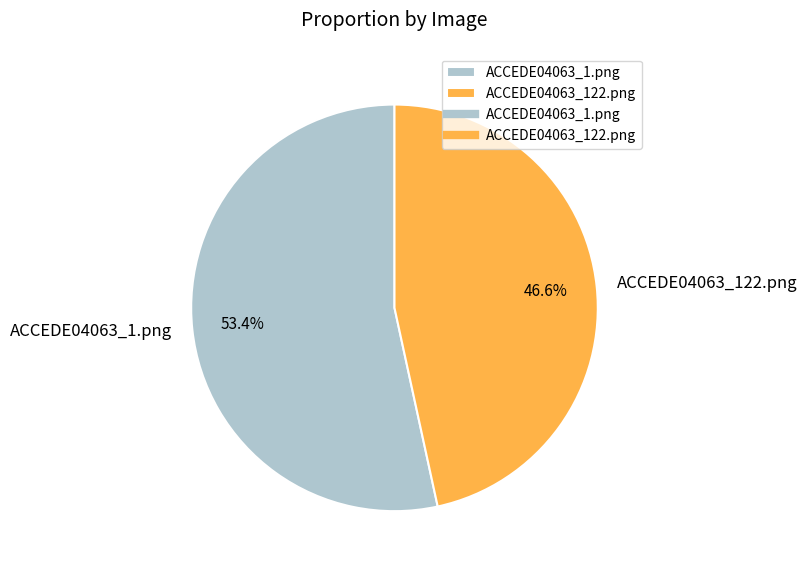

What percentage is the ACCEDE04063_1.png slice, to the nearest percent?

53%